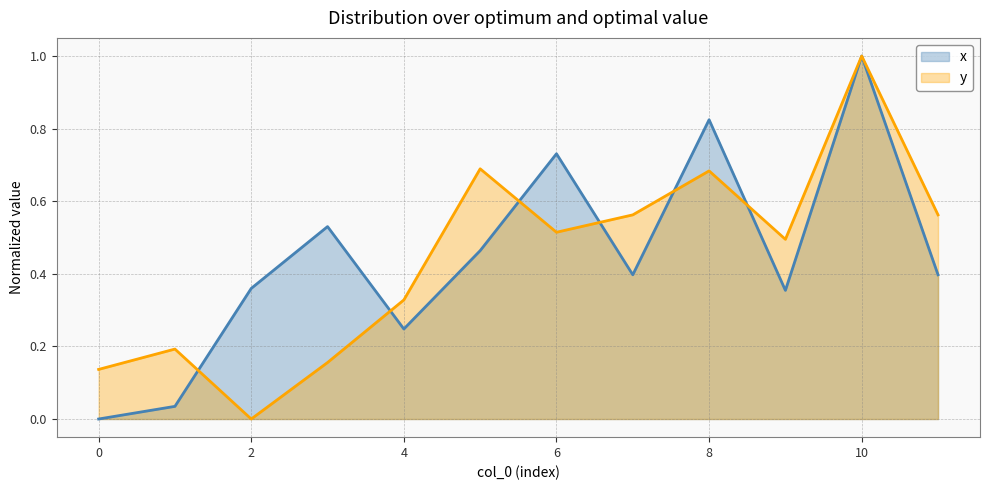

At how many categories does at least one series exceed 0?

12